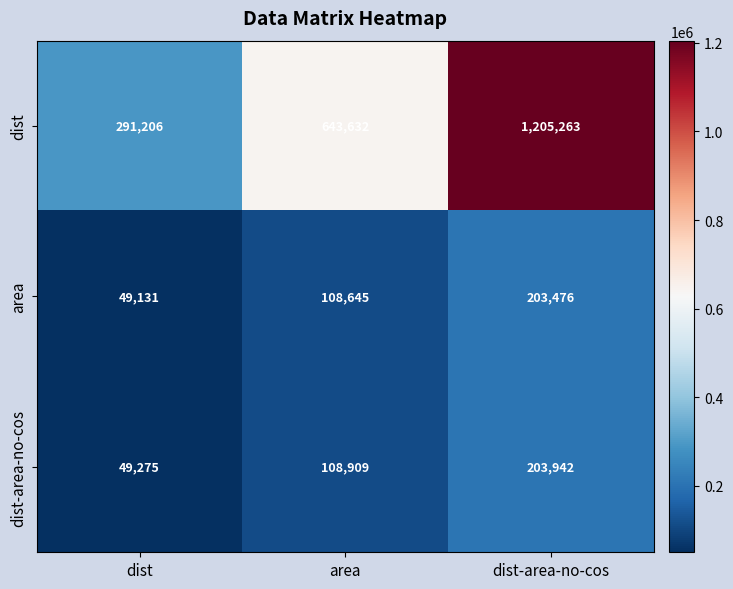

Count the dist-area-no-cos values in the range 49275 to 203942.

3